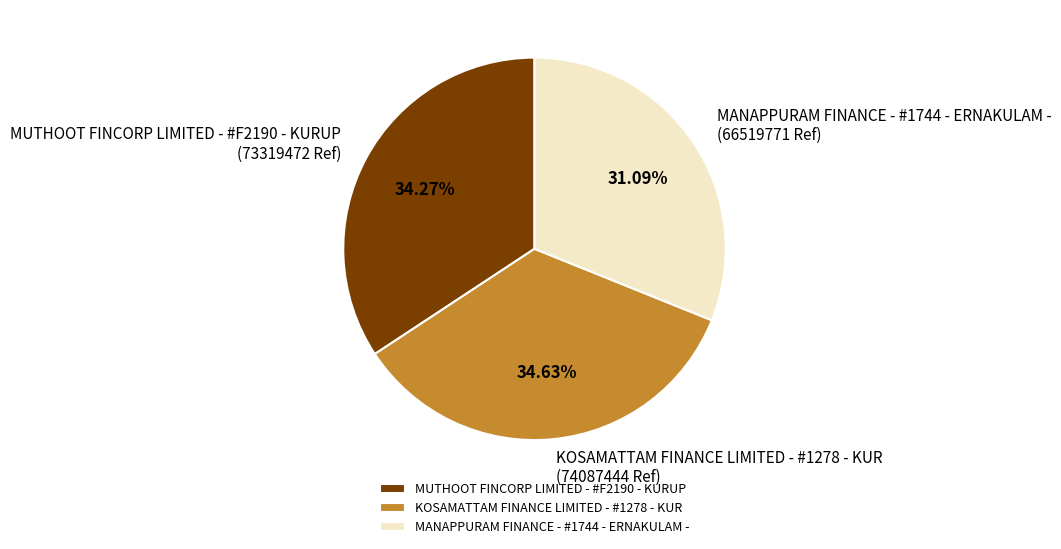

Does KOSAMATTAM FINANCE LIMITED - #1278 - KUR represent more than half of the total?

No